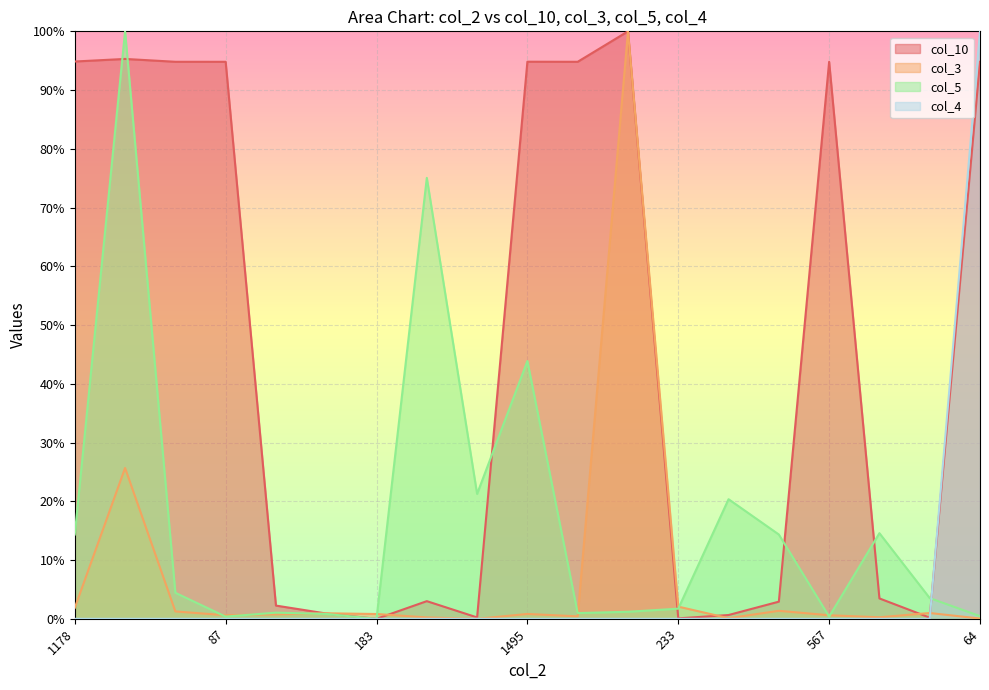

True or false: col_4 has more than 1 points higher than both neighbors.

False